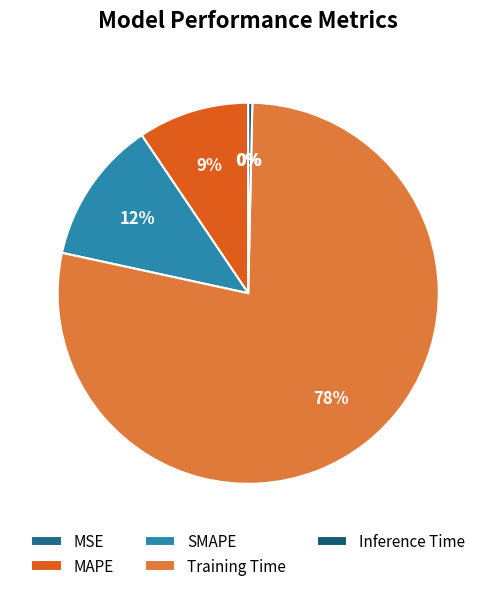

Between MSE and Inference Time, which is larger?

Inference Time